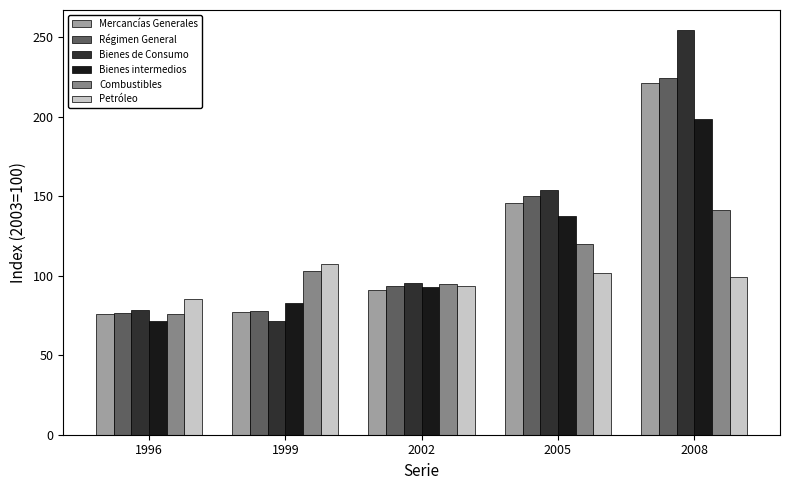

Which series has the largest total across all categories?

Bienes de Consumo